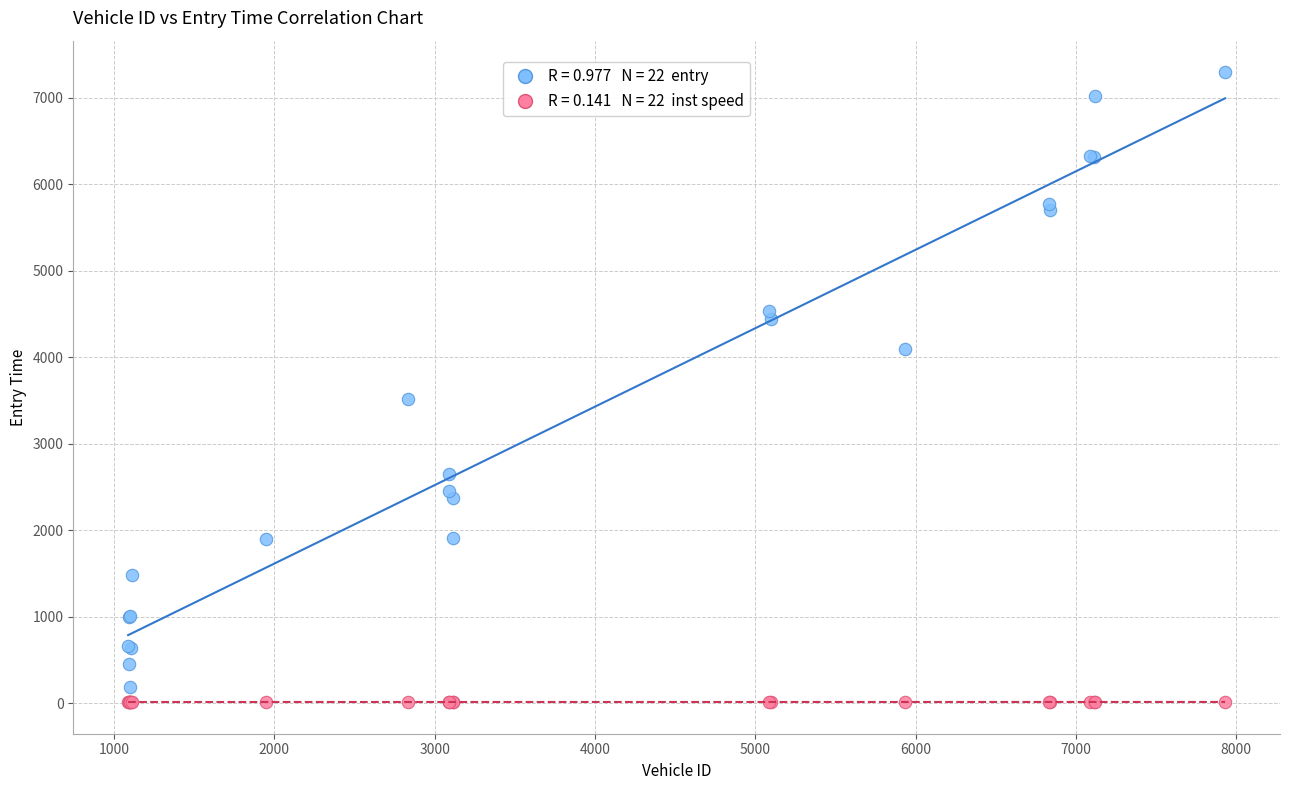

Across all series, what Y value is closest to 3651?

3513.5